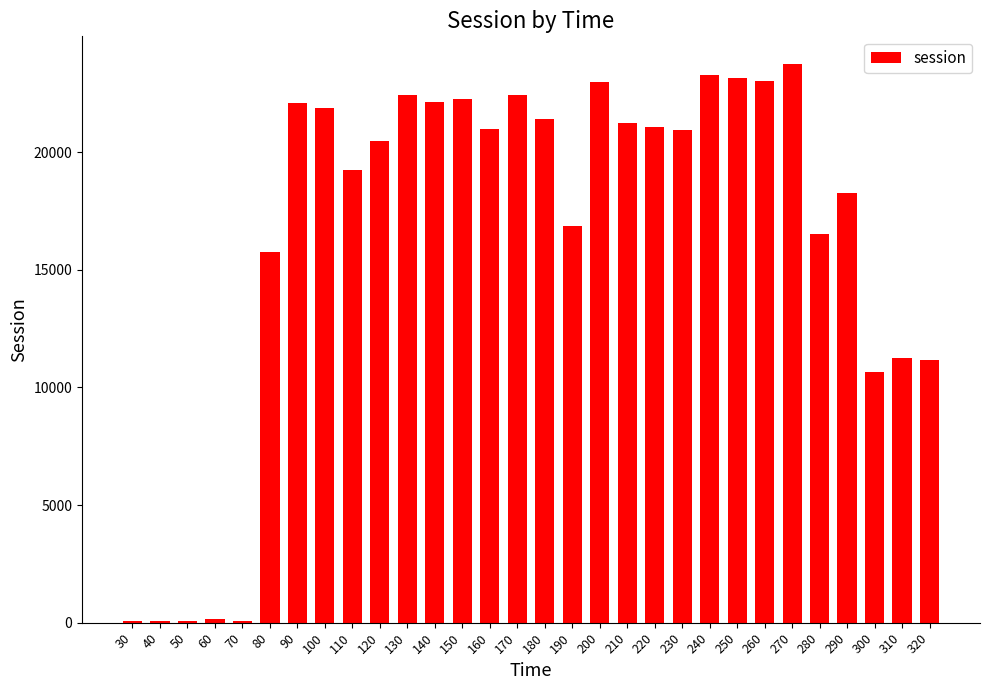

What is the sum of all values?

495576.3